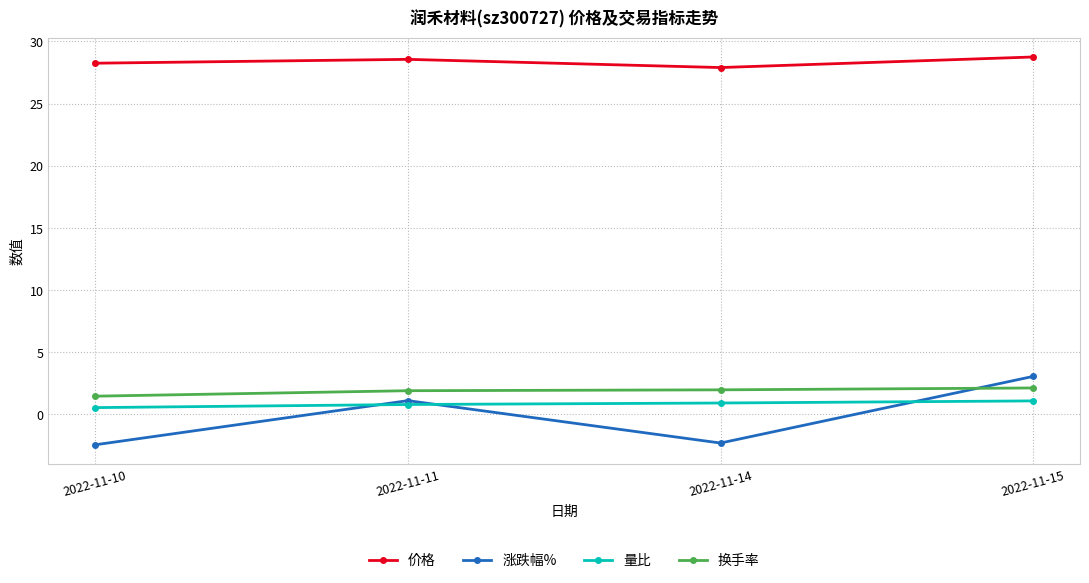

What is the maximum value shown in the chart?

28.8